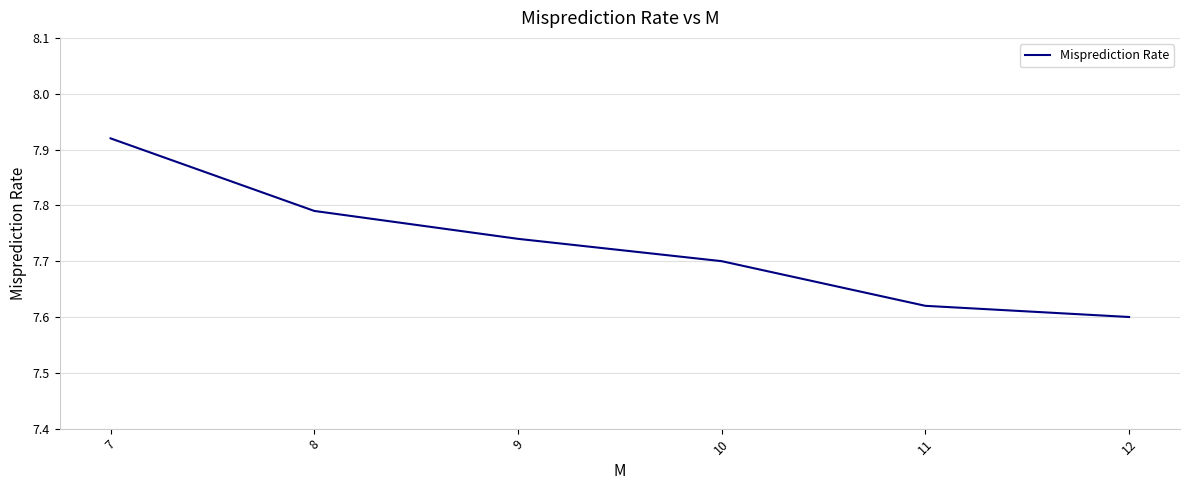

Is this an area chart (filled region under the line)?

No